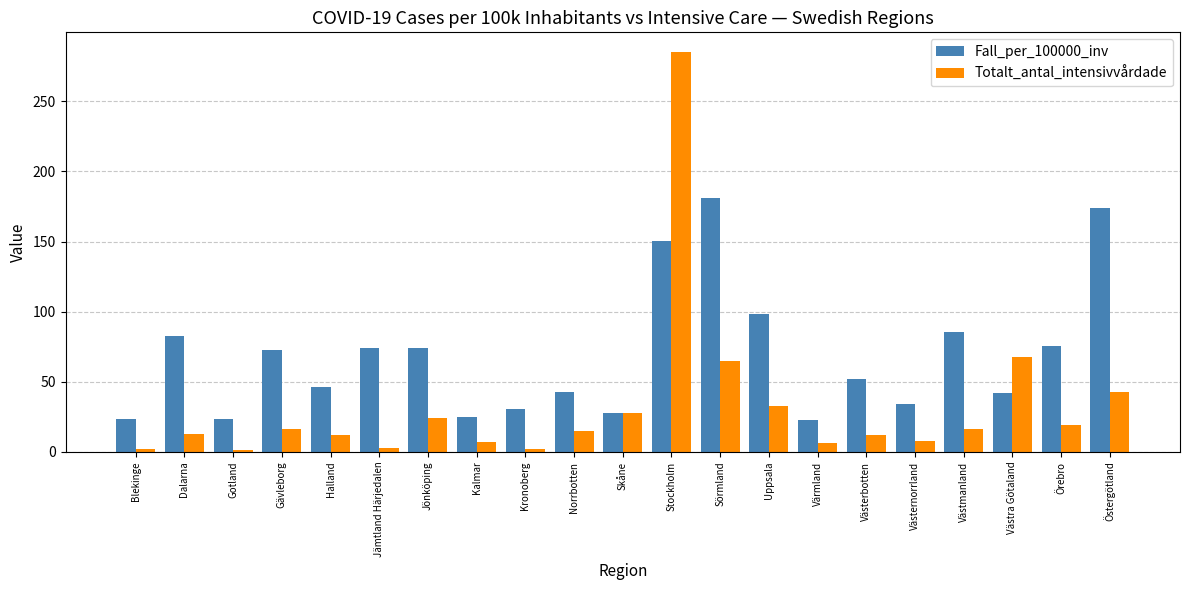

What is the lowest value of the Totalt_antal_intensivvårdade series?

1.0